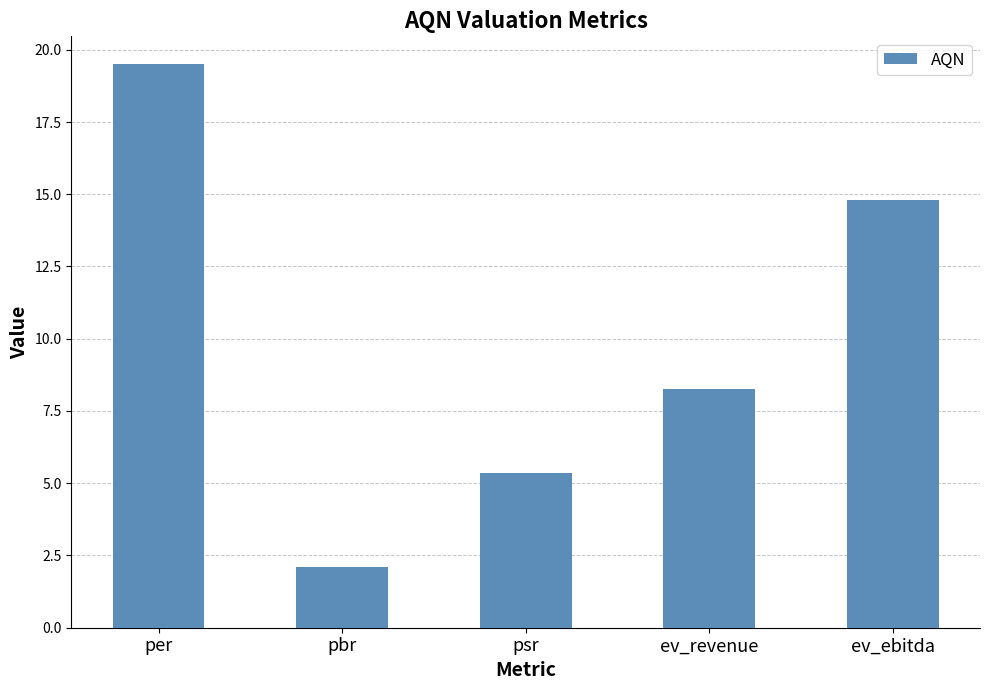

What is the change in value from pbr to ev_revenue?

+6.2